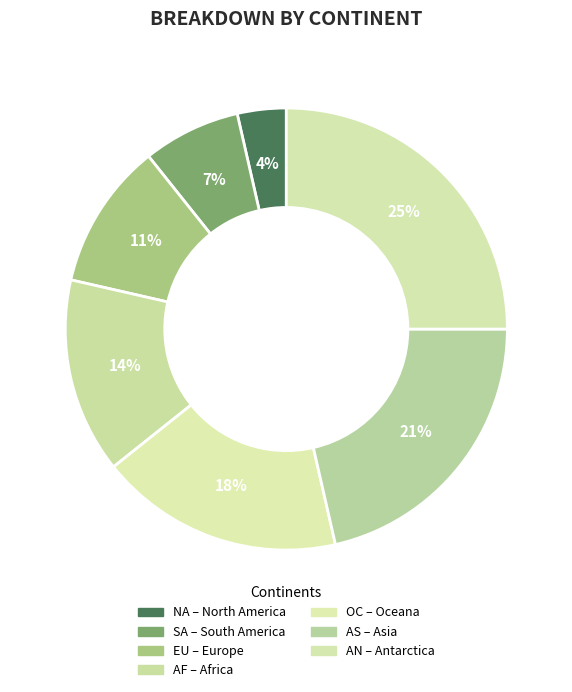

How many segments does this pie chart have?

7